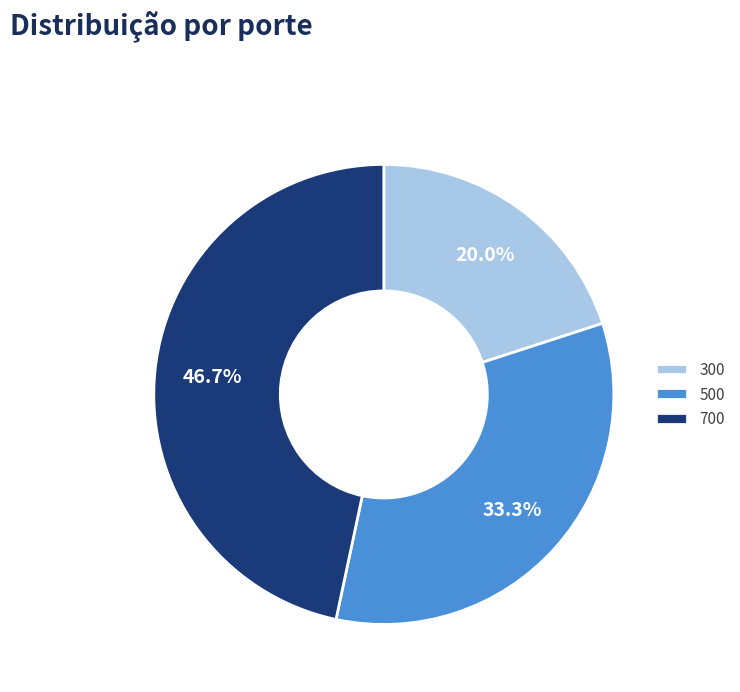

The 500 slice represents 33% of the pie. True or false?

True